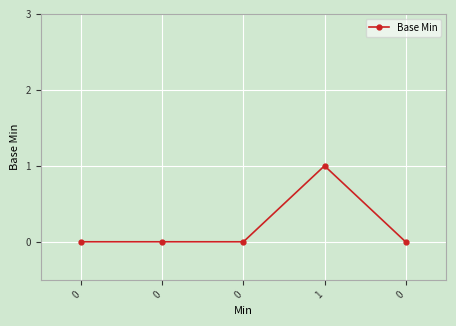

Which label corresponds to the largest value in the chart?

1